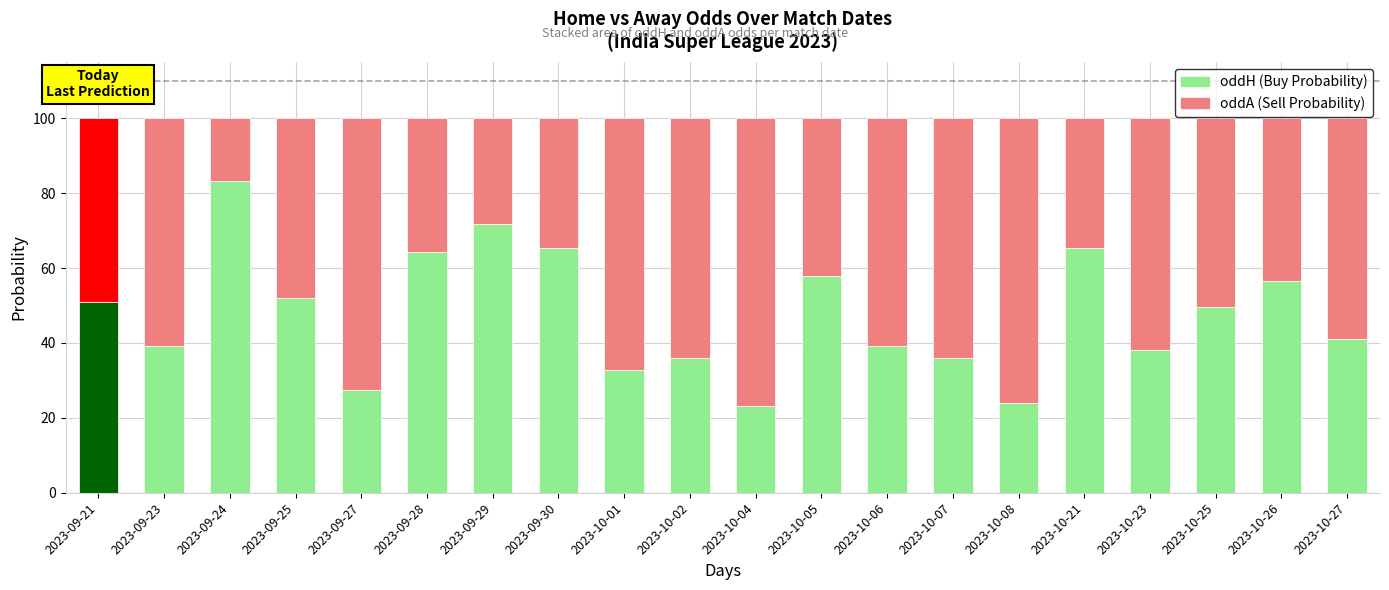

At which label does oddH (Buy Probability) reach its peak?

2023-09-24